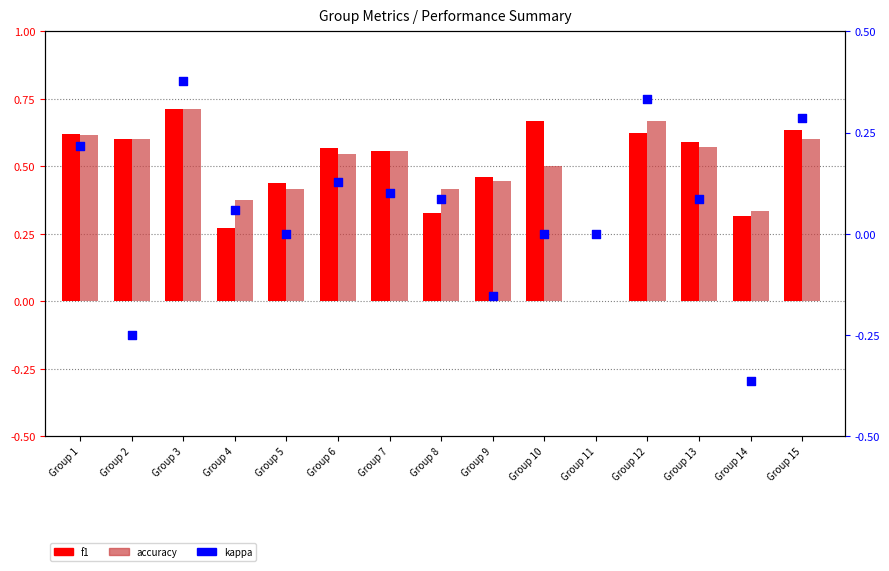

What is the total value across all series at Group 3?

1.8